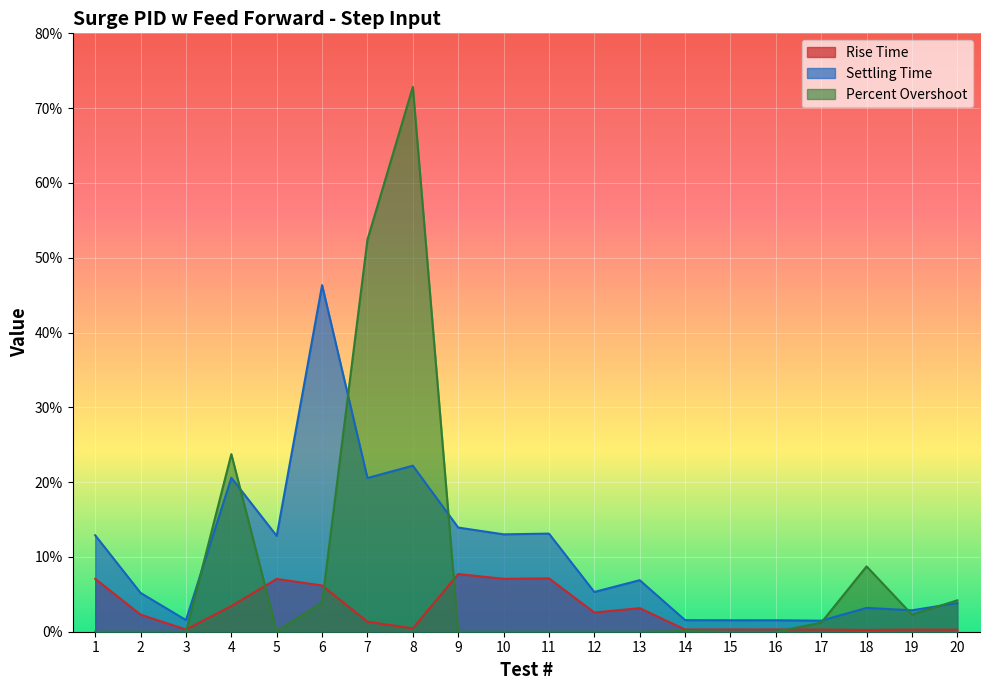

At 1, list the series in order from largest to smallest.

Settling Time, Rise Time, Percent Overshoot